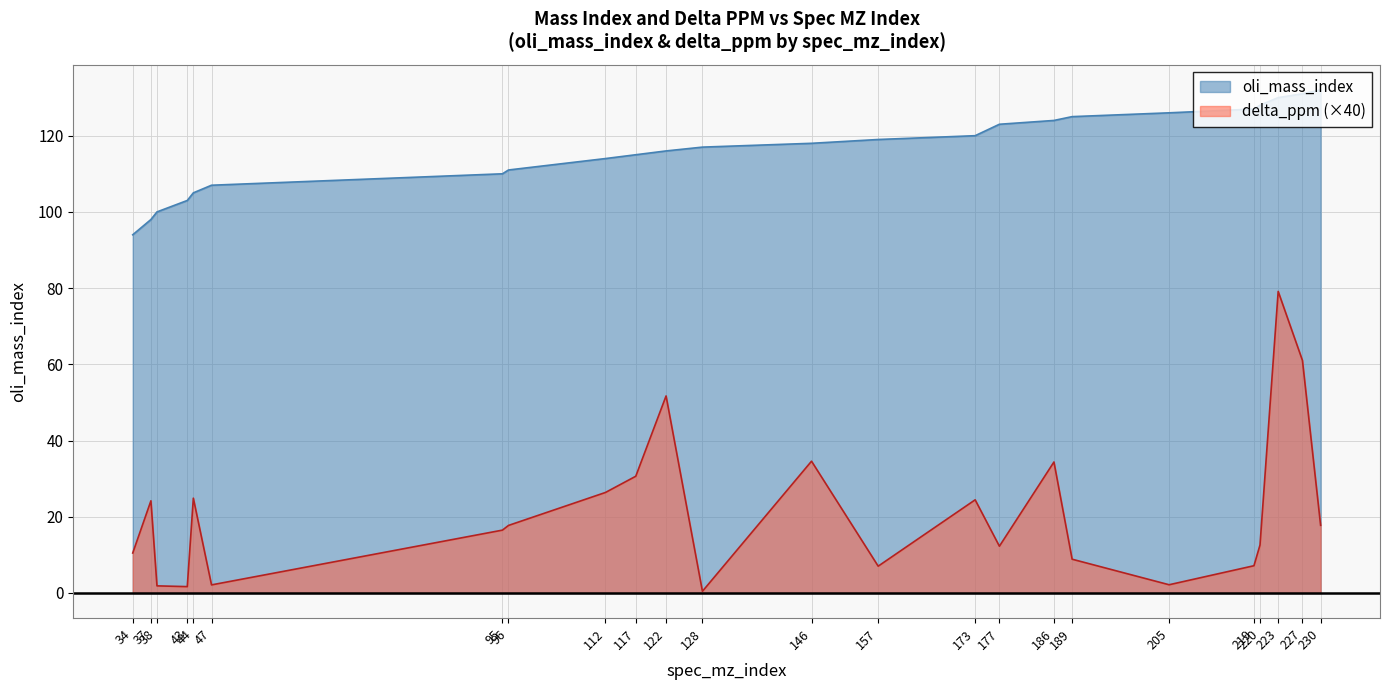

Does the chart display data point markers on the line(s)?

No